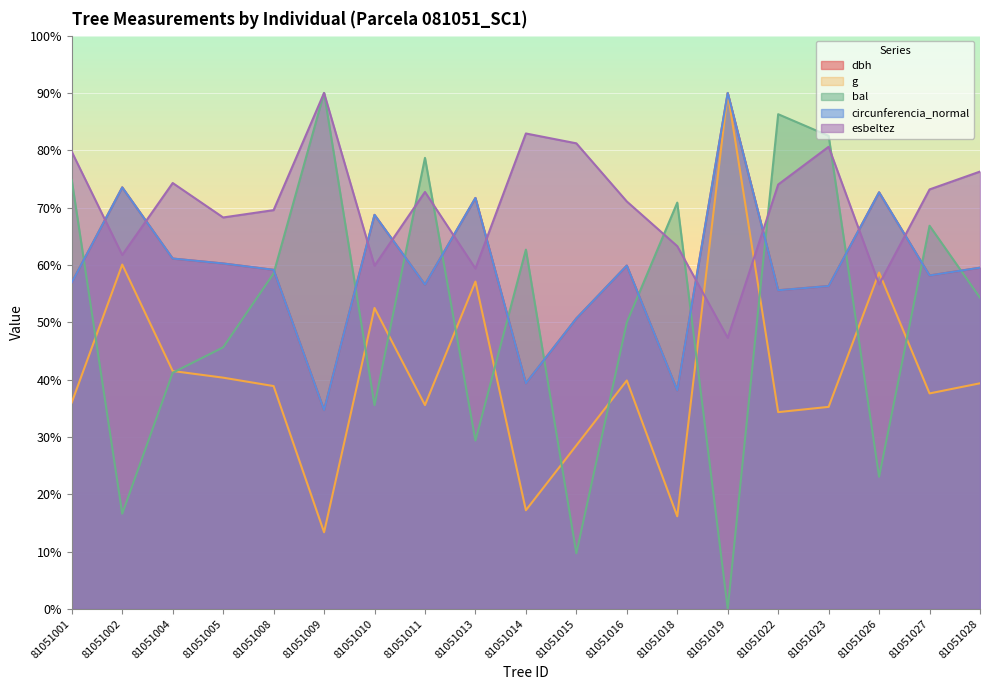

What is the maximum value for esbeltez?

900.0